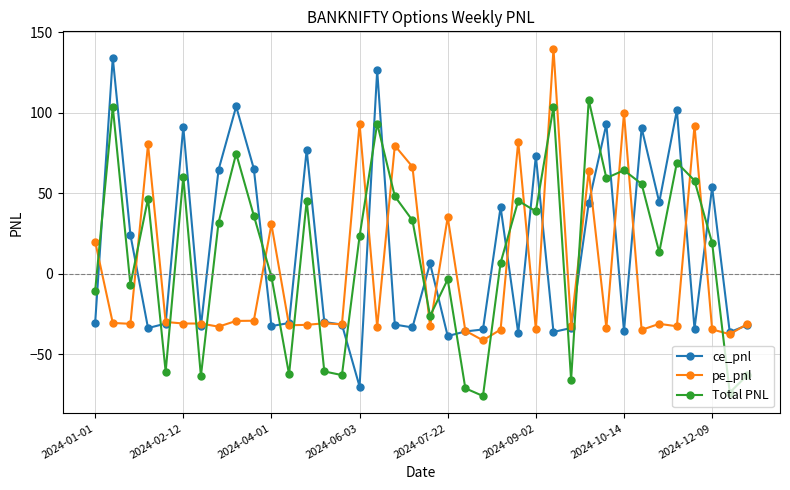

What are all the series names shown in the legend?

ce_pnl, pe_pnl, Total PNL